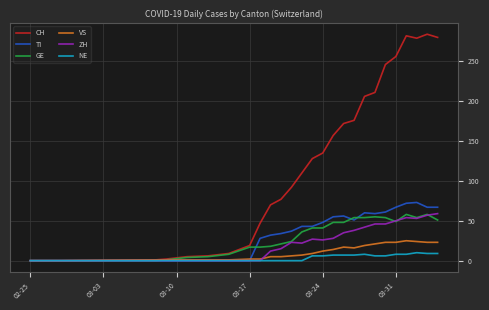

What is the greatest value displayed?

284